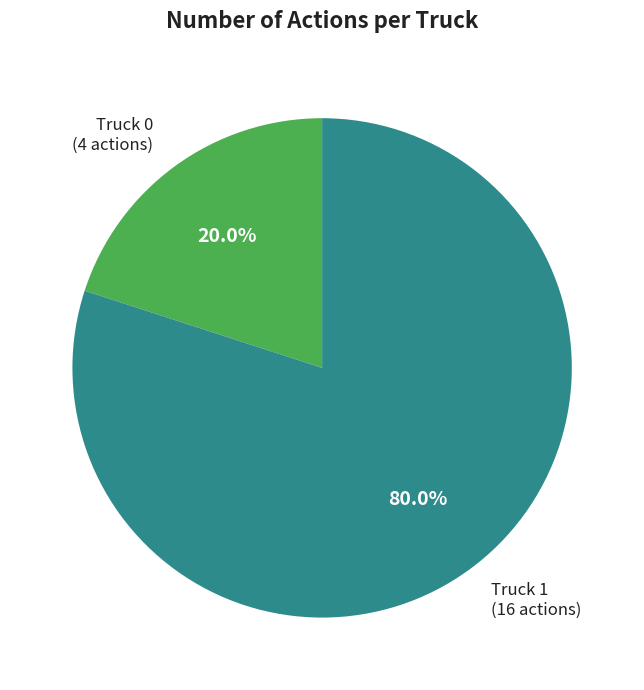

Does any single category account for the majority?

Yes